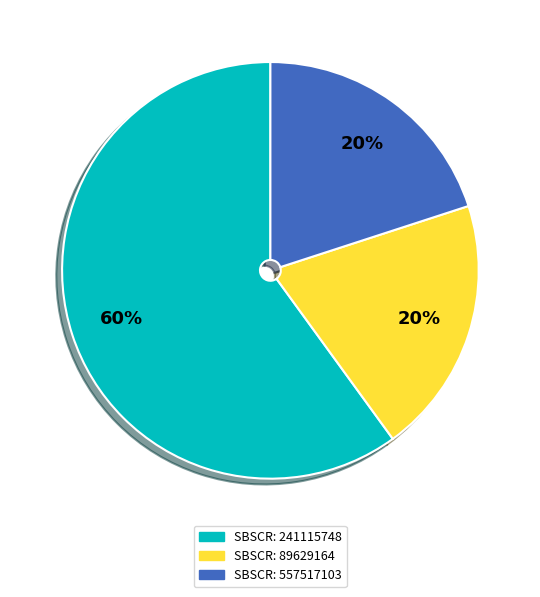

Is there any slice that represents more than half of the pie?

Yes